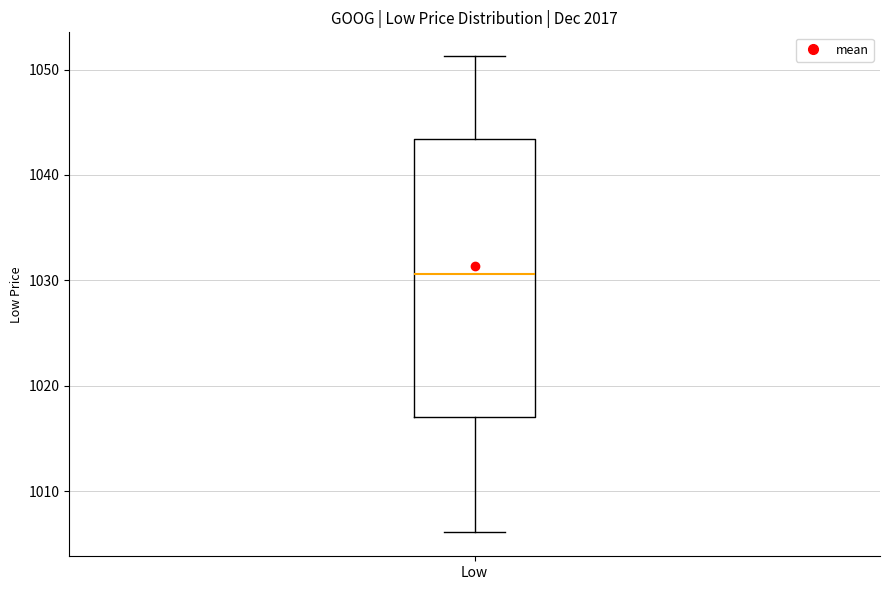

Read this box plot against the y-axis: the position of the median line, the range covered by the box, and the ends of both whiskers. The values are not printed on the chart, so give them approximately, as read against the axis.

median 1031, box 1017 to 1043, whiskers 1006 to 1051